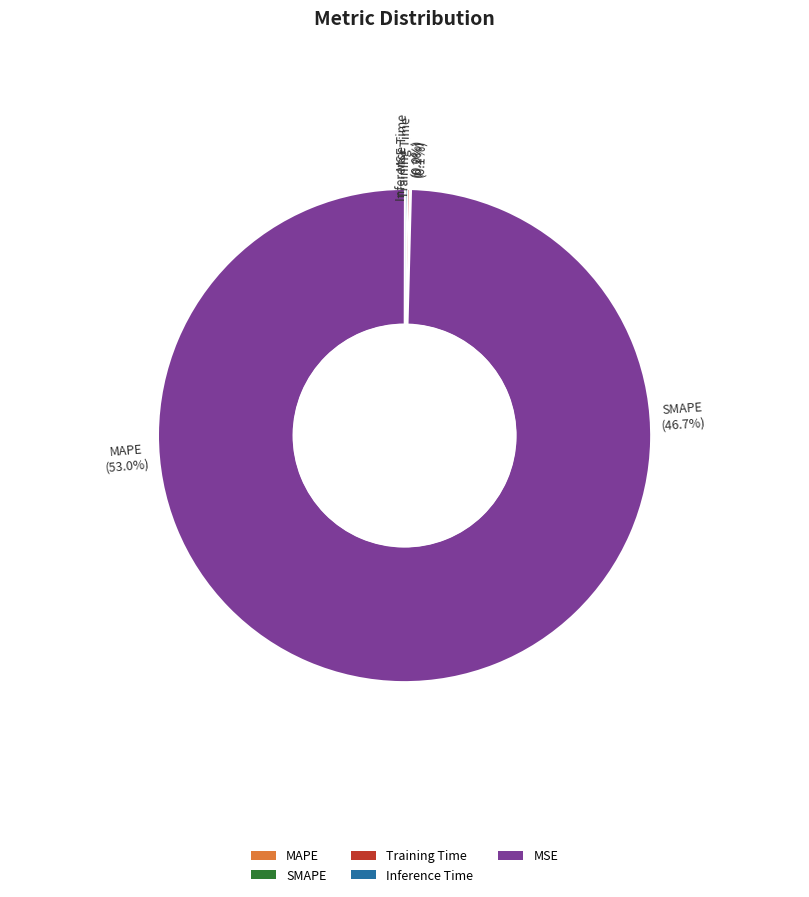

How many slices are in this pie chart?

5